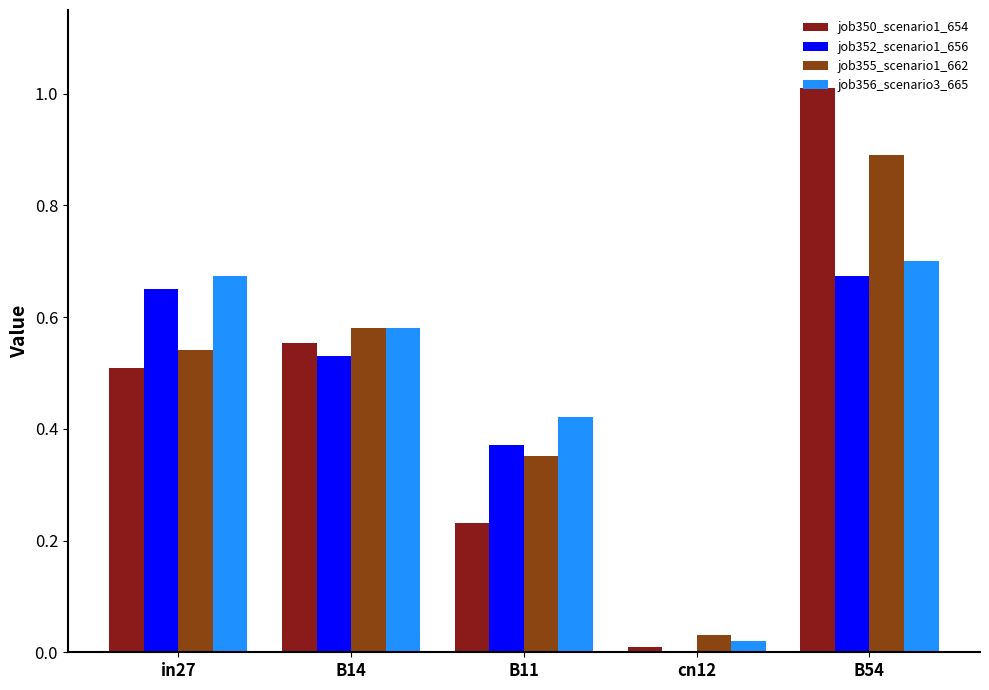

The value of job355_scenario1_662 at in27 is 0.2. True or false?

False